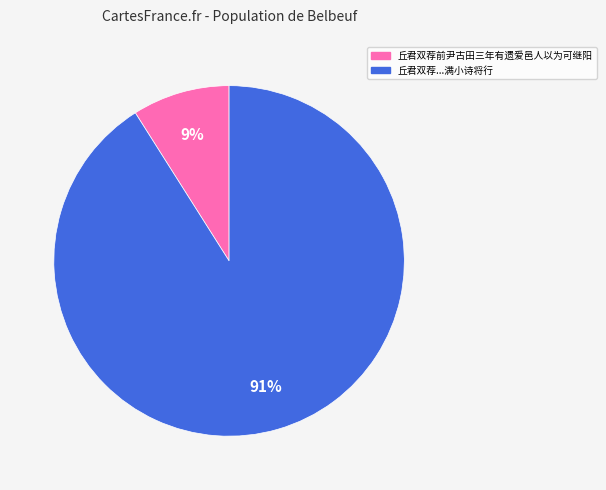

To the nearest percent, what is the average slice percentage?

50%